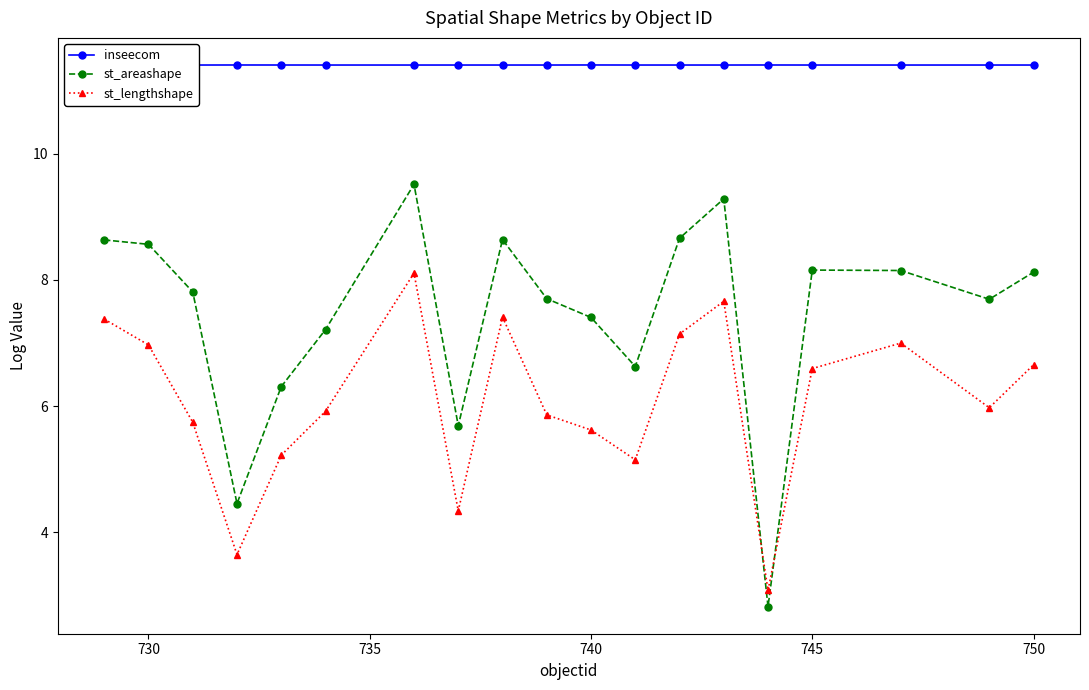

True or false: st_lengthshape has more than 0 points higher than both neighbors.

True